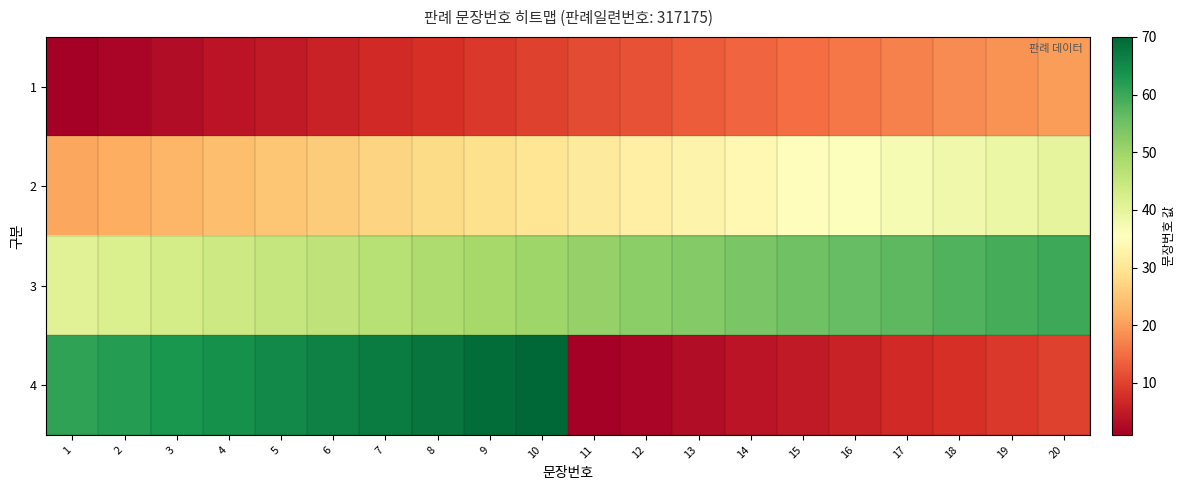

What is the total value across all series at 4?

136